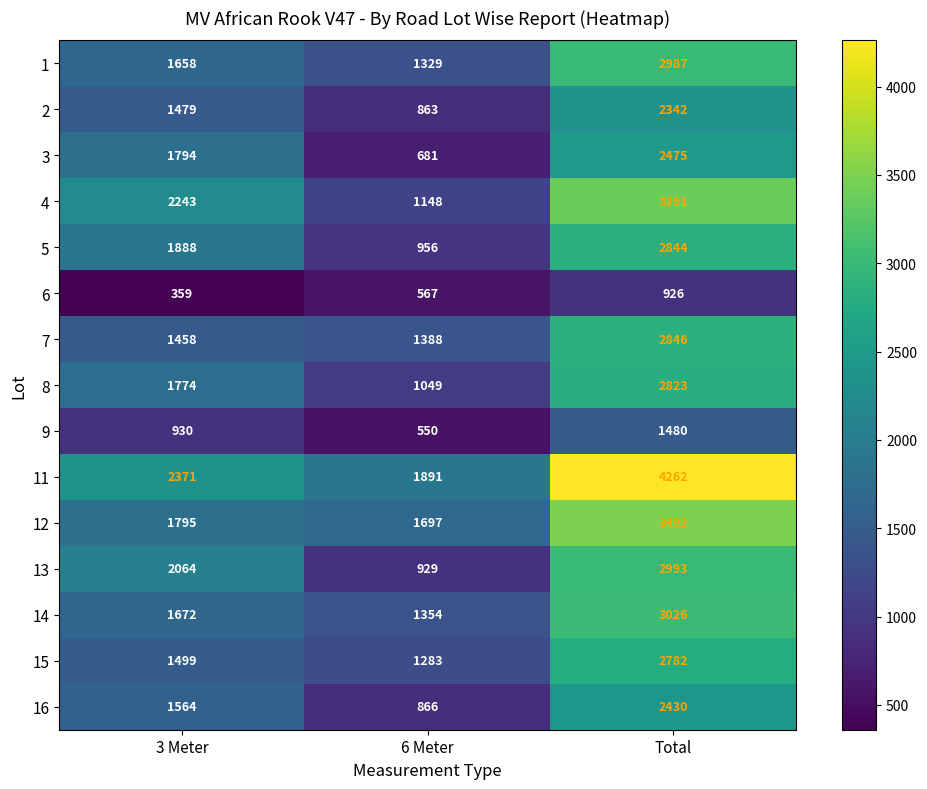

At which label is 7 closest to 2117?

3 Meter